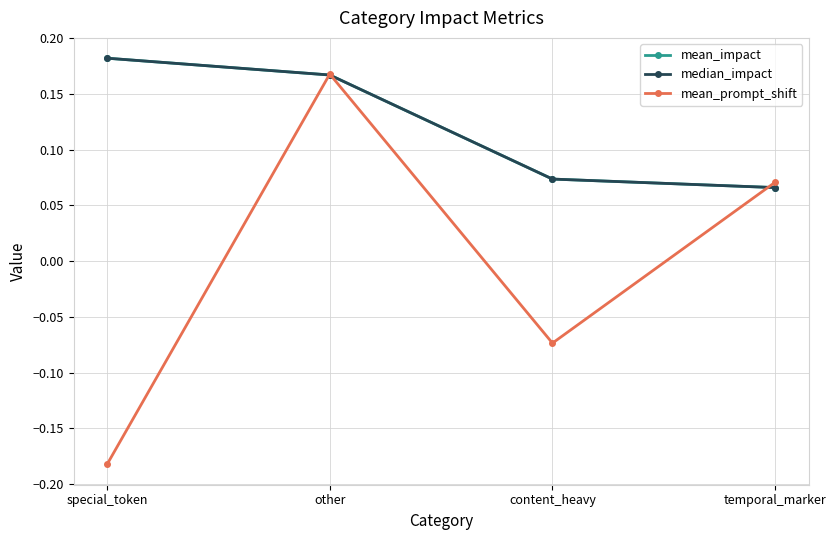

True or false: median_impact and mean_impact cross at least once.

False